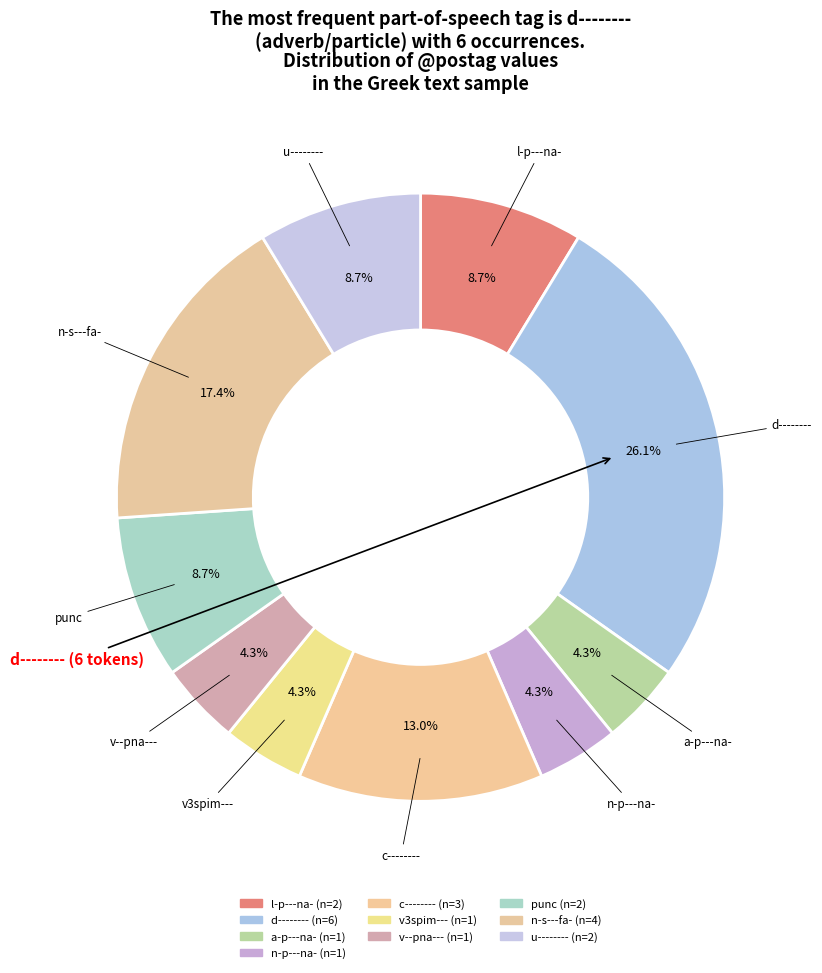

How many slices are in this pie chart?

10